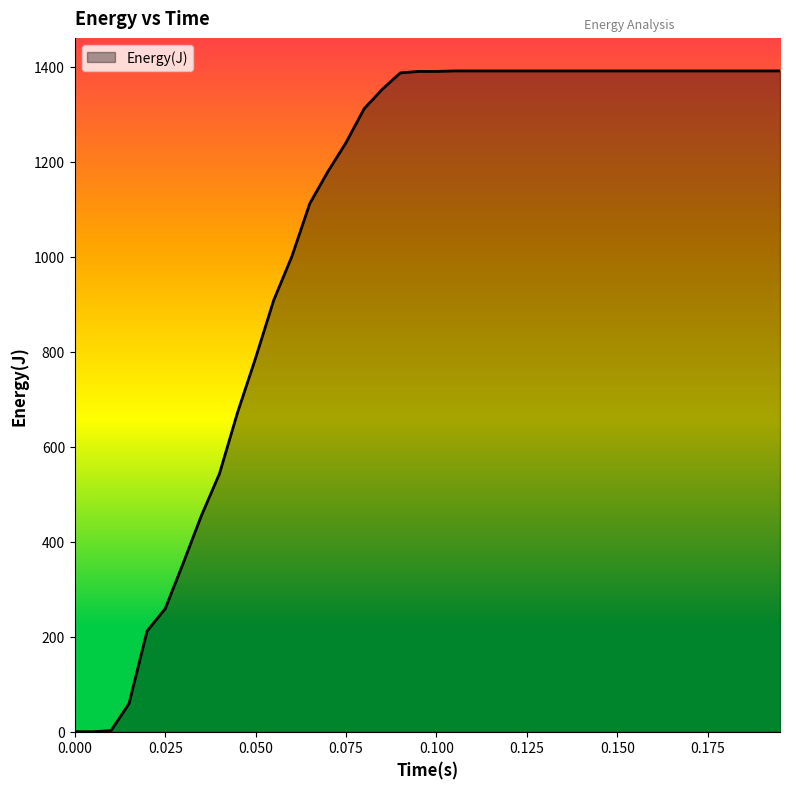

What is the greatest value displayed?

1391.5